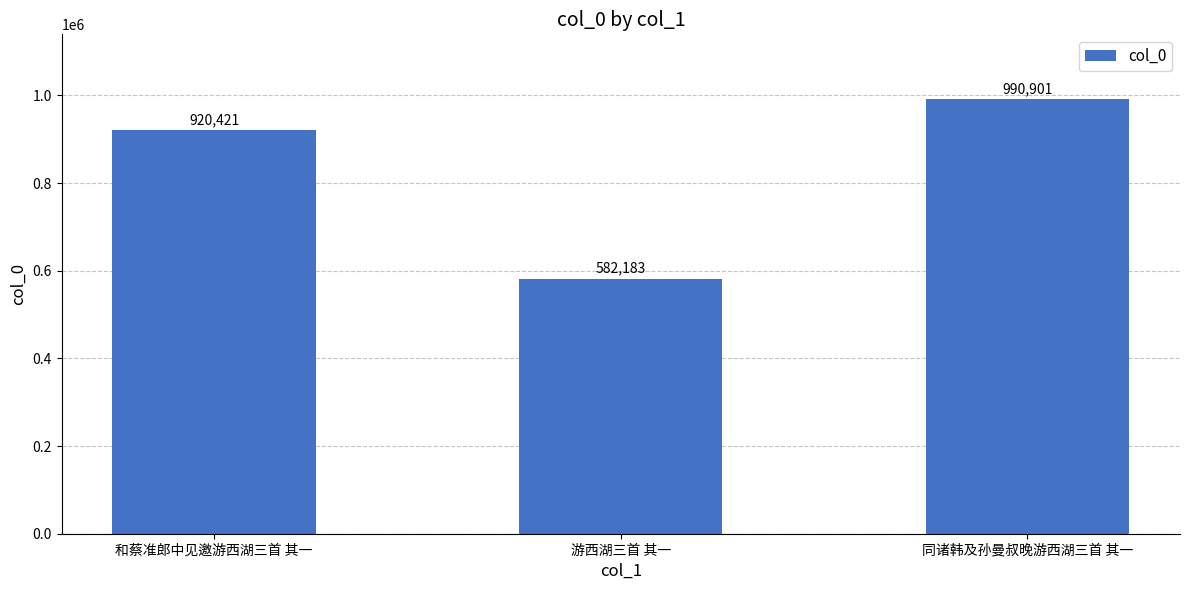

What is the difference between the values at 和蔡准郎中见邀游西湖三首 其一 and 游西湖三首 其一?

338238